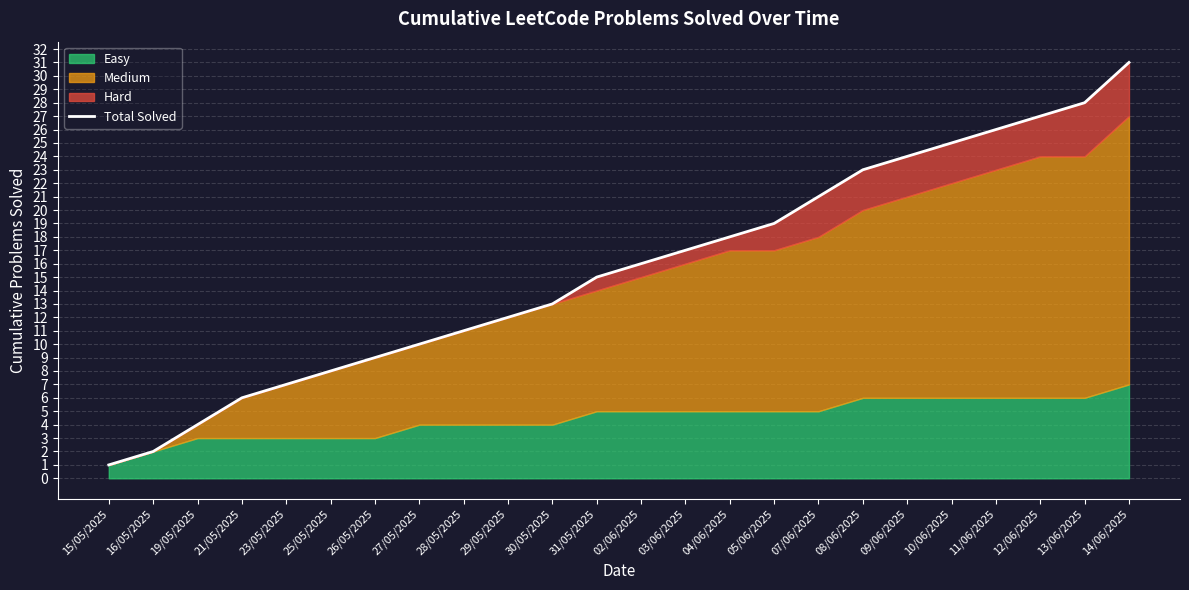

Does the chart display data point markers on the line(s)?

No